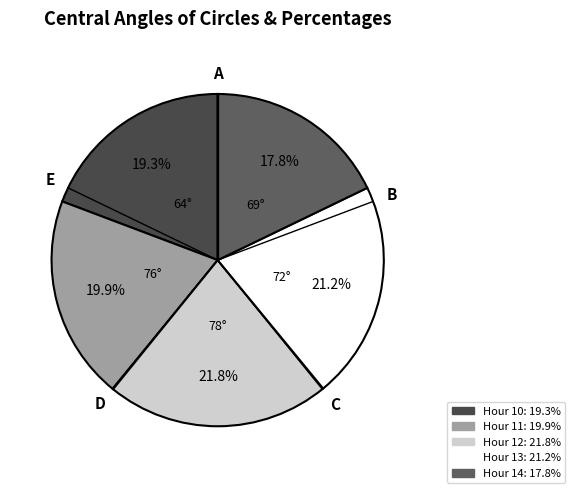

What is the smallest slice in the pie chart?

14